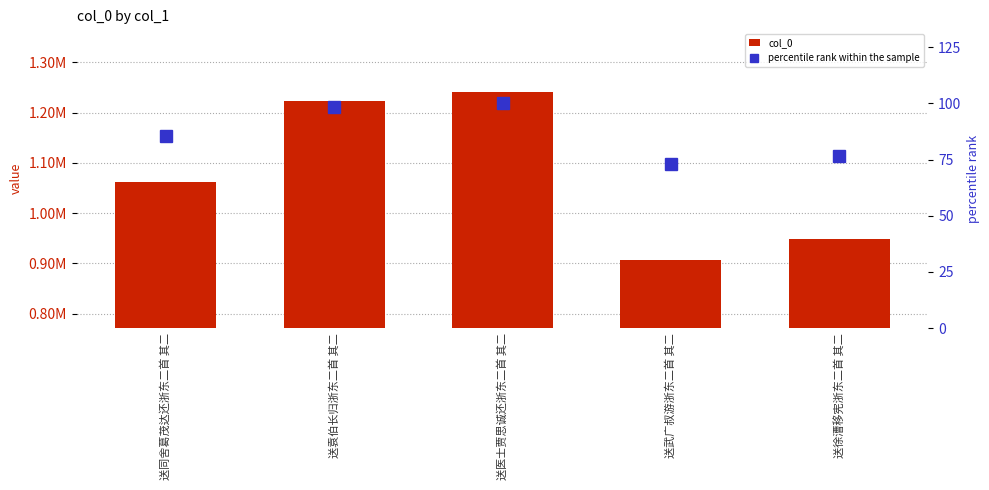

What is the sum of all col_0 values?

5382132.0